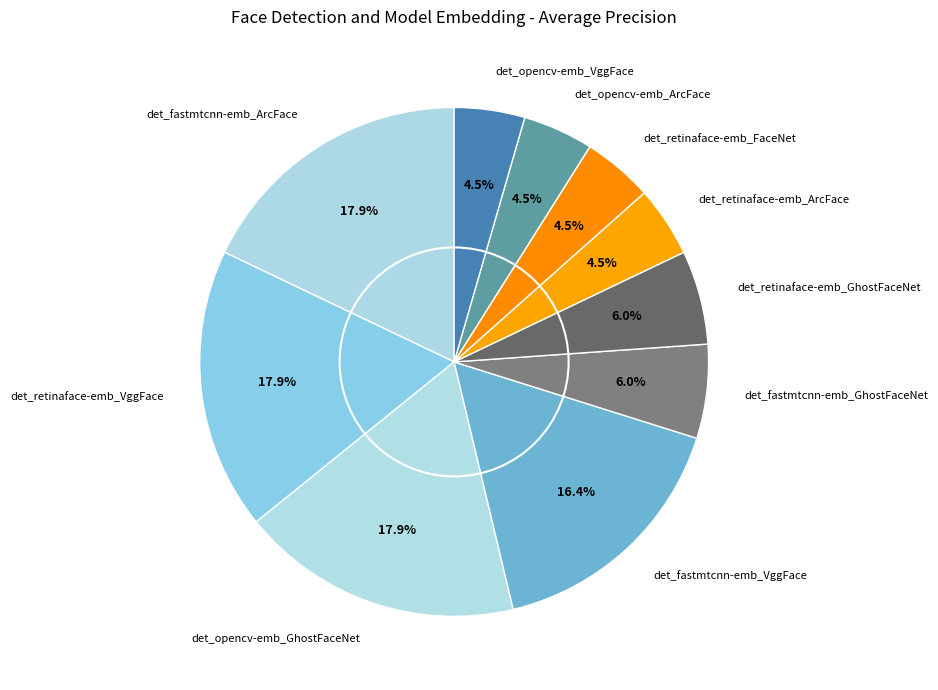

To the nearest percent, what percentage of the pie is det_retinaface-emb_VggFace?

18%